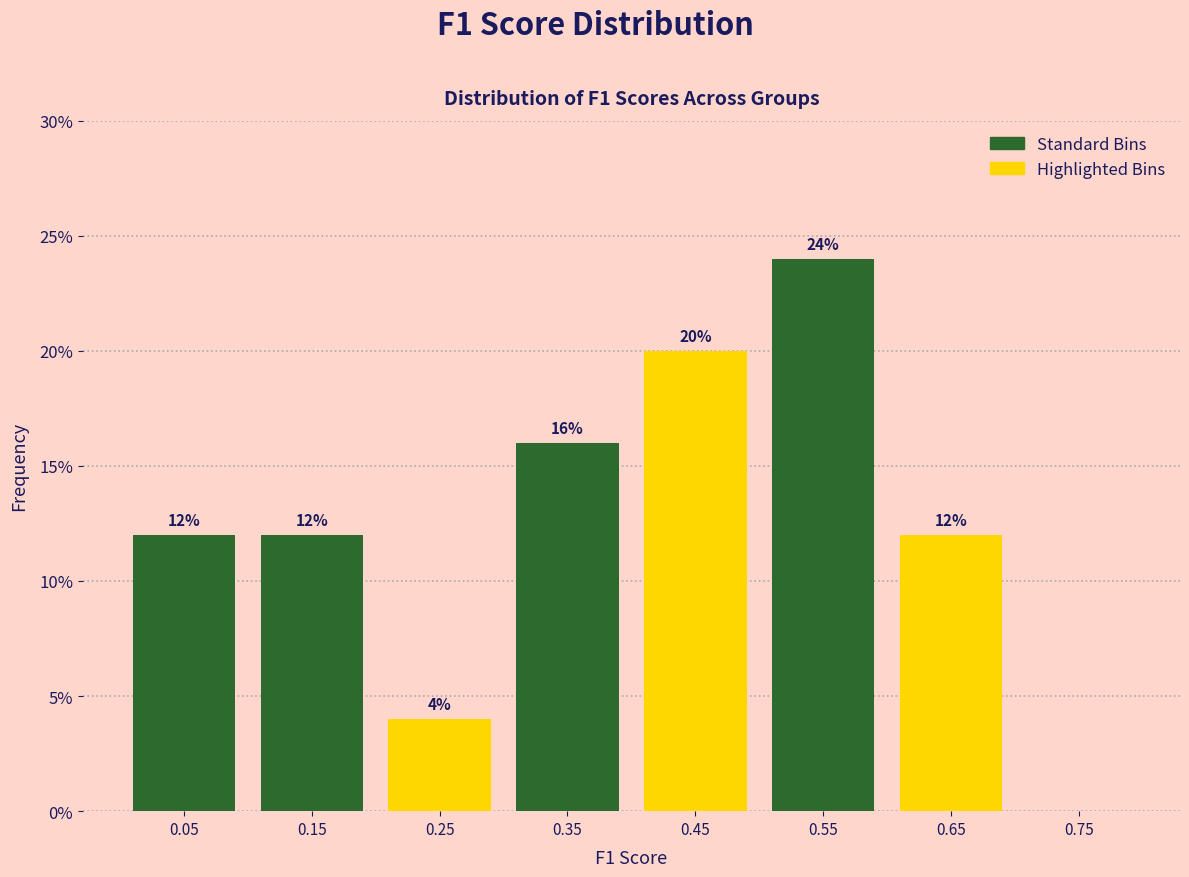

Which range on the x-axis has the tallest bar?

0.5 to 0.6